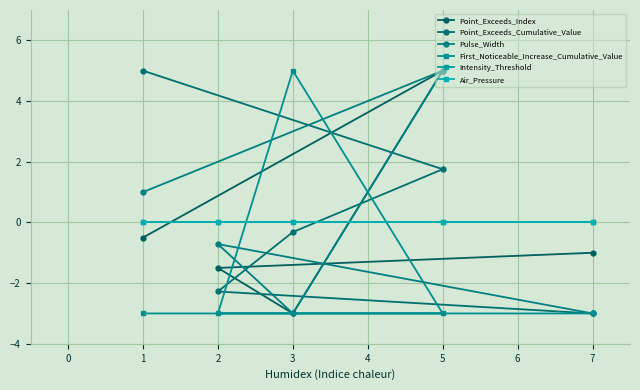

Is the value of Pulse_Width at 5 greater than the value of Intensity_Threshold at 3?

Yes